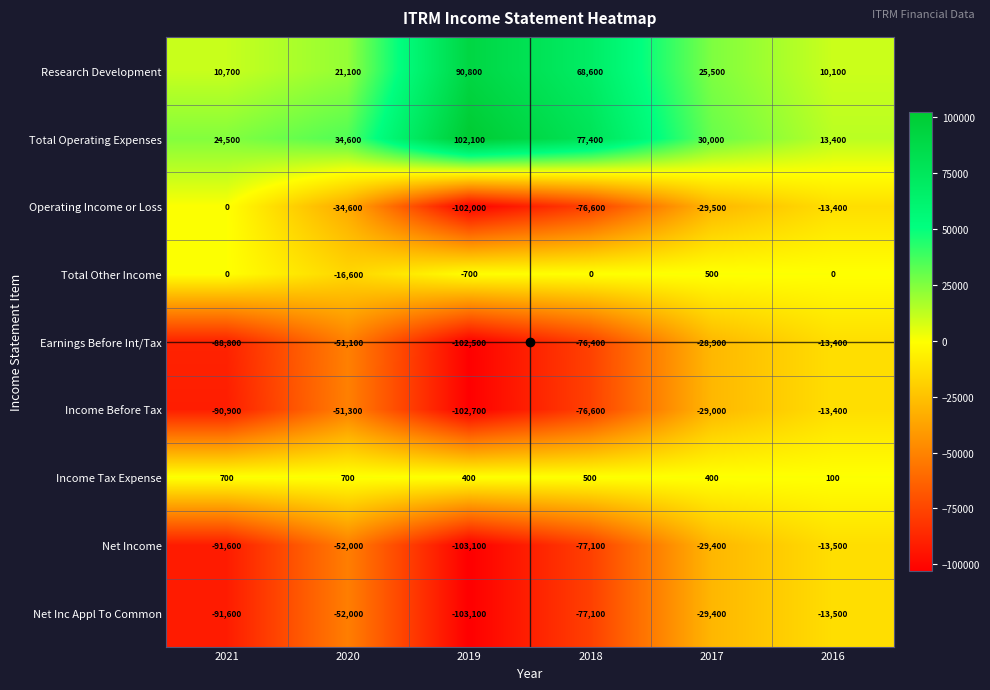

What is the greatest value displayed?

102100